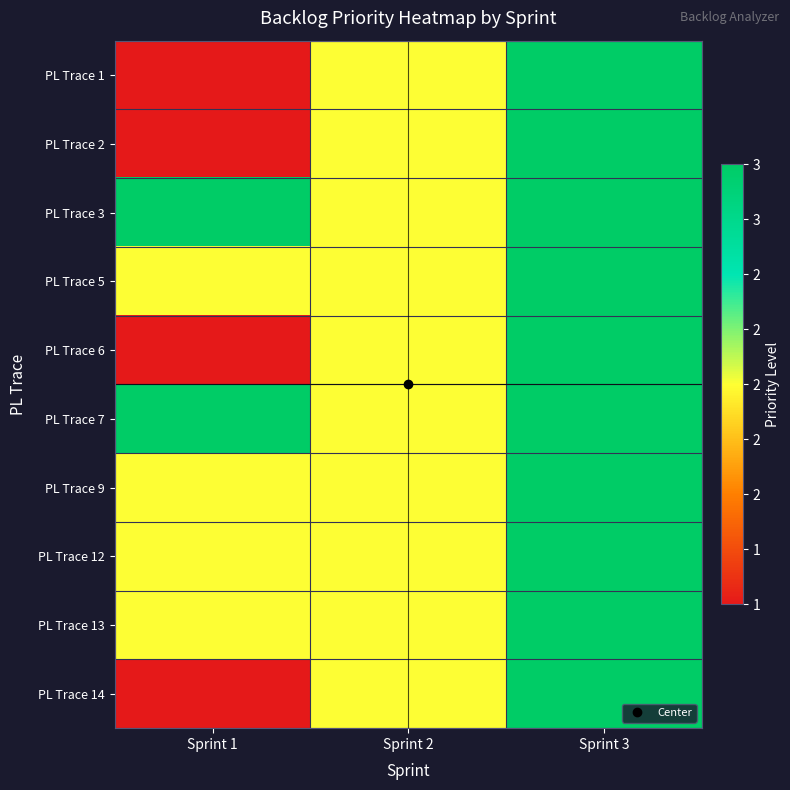

Between Sprint 1 and Sprint 3, which series saw the biggest shift?

PL Trace 1